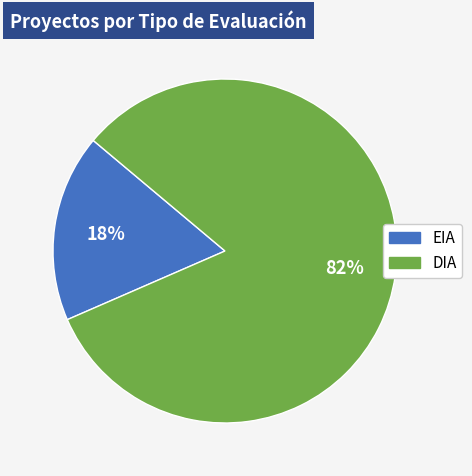

Between EIA and DIA, which is larger?

DIA